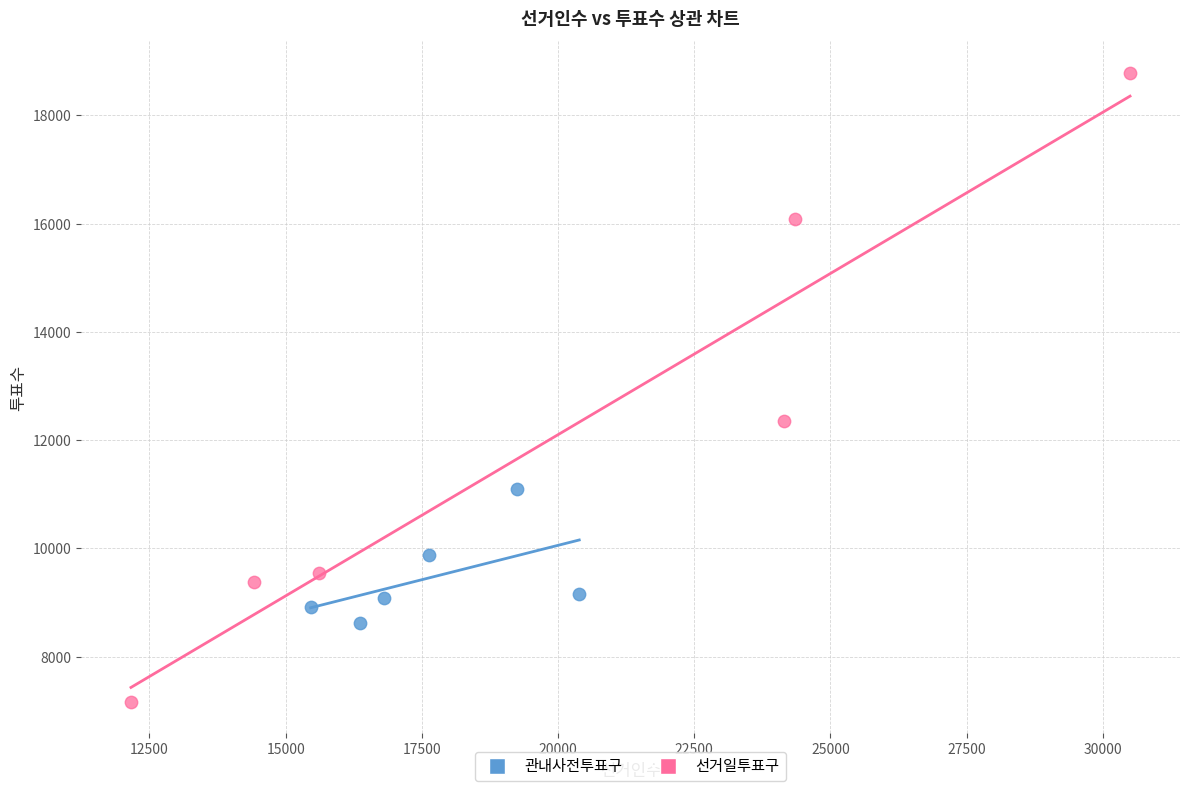

What are all the series names shown in the legend?

관내사전투표구, 선거일투표구